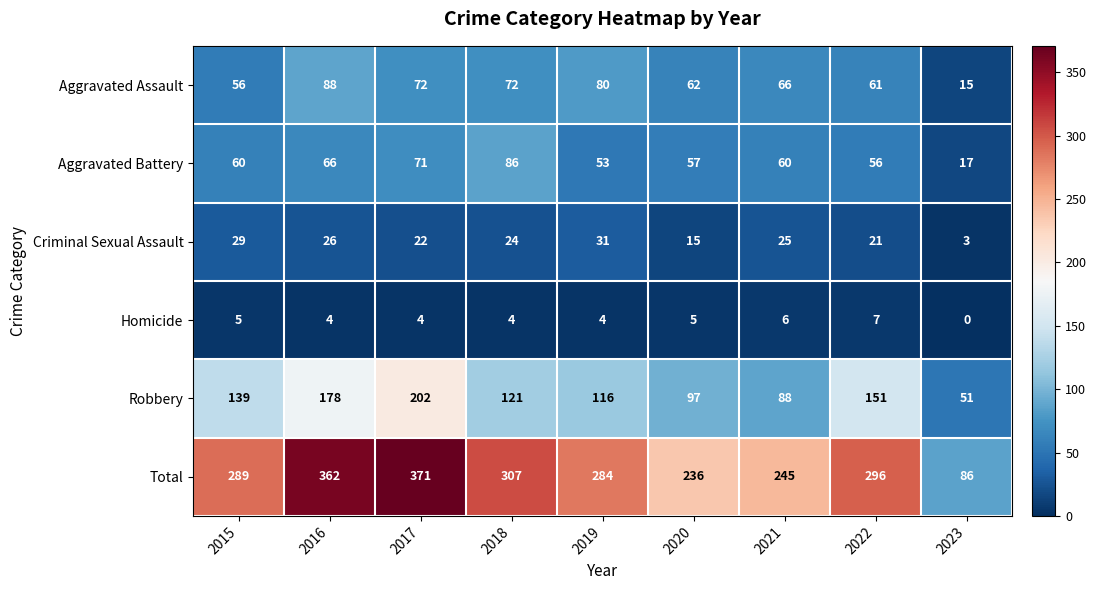

Where is Robbery nearest to the value 126?

2018